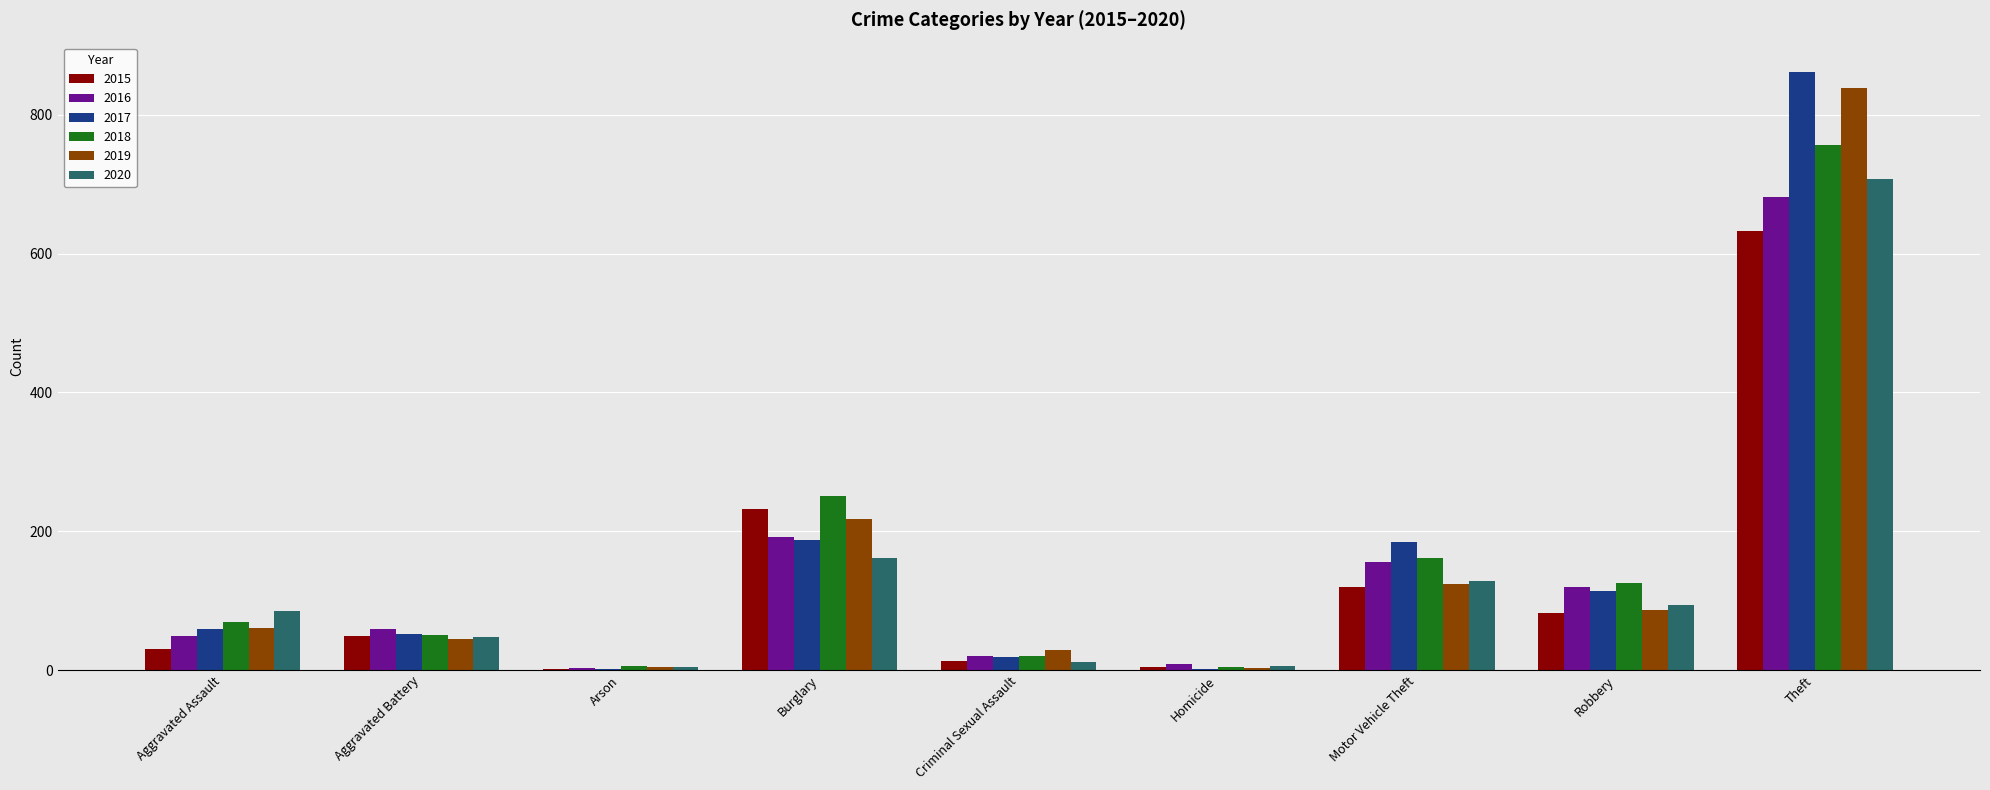

What is the spread (max minus min) of values at Criminal Sexual Assault?

18